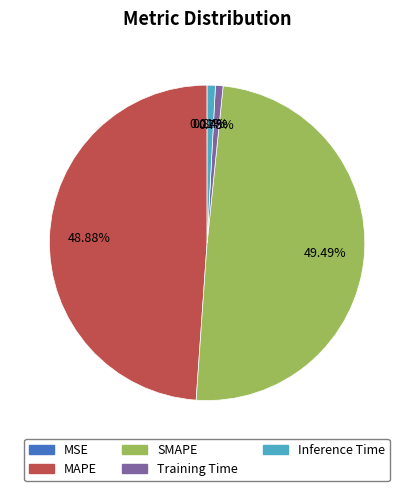

Which has a higher value, SMAPE or Inference Time?

SMAPE